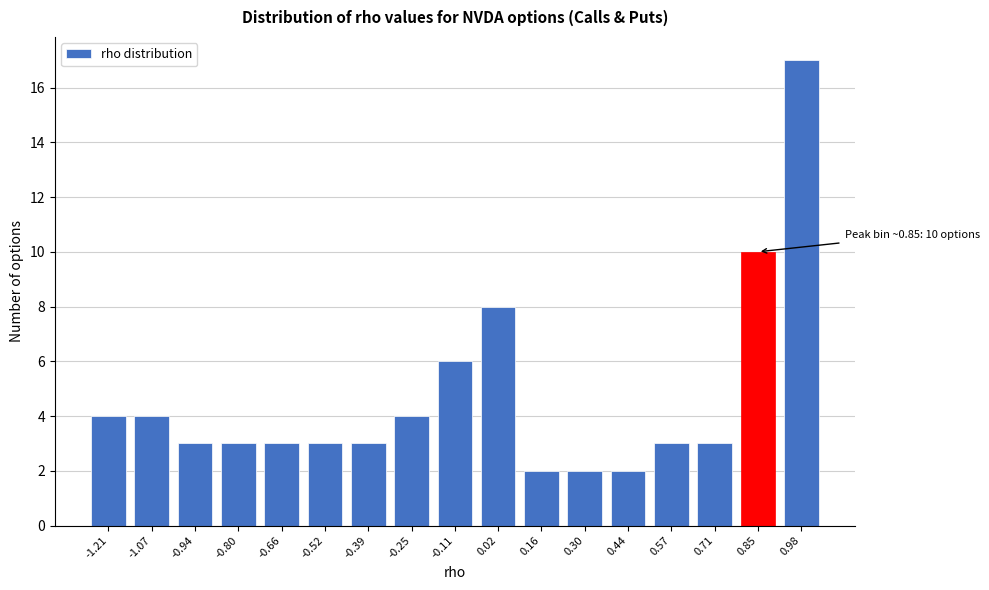

Reading left to right, transcribe all the data shown in this chart.

-1.21=4	-1.07=4	-0.94=3	-0.80=3	-0.66=3	-0.52=3	-0.39=3	-0.25=4	-0.11=6	0.02=8	0.16=2	0.30=2	0.44=2	0.57=3	0.71=3	0.85=10	0.98=17